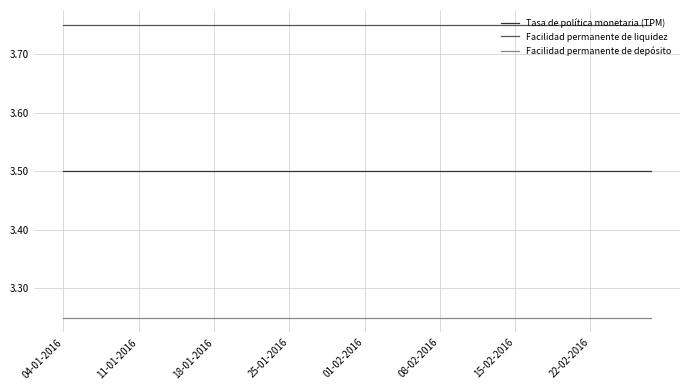

Which series has the largest total across all categories?

Facilidad permanente de liquidez